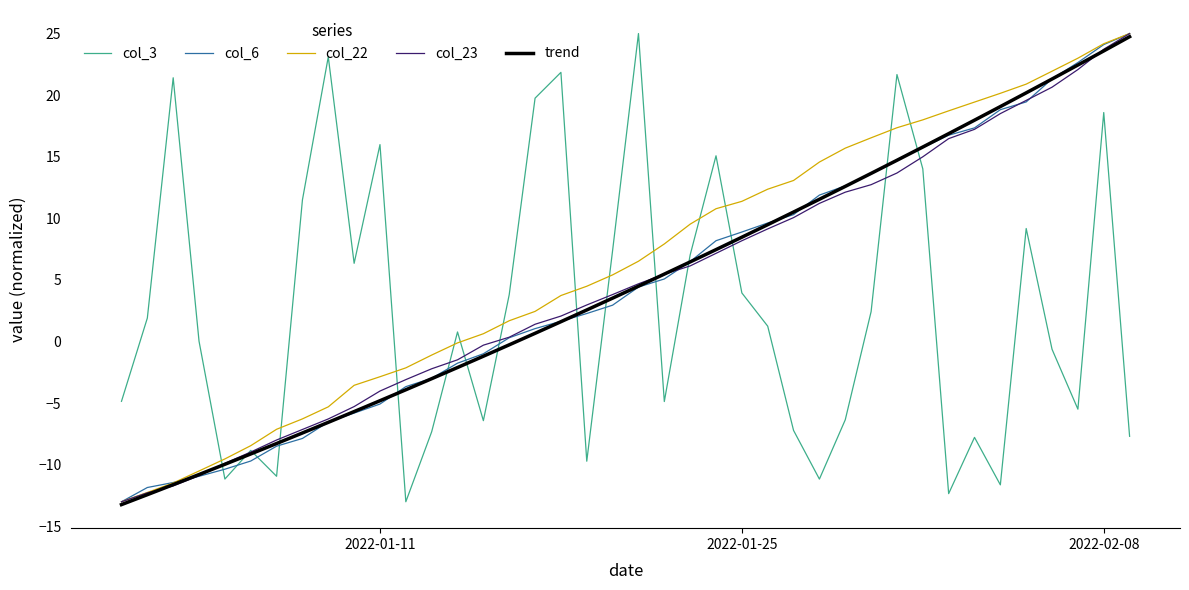

True or false: col_6 and col_3 cross at least once.

True